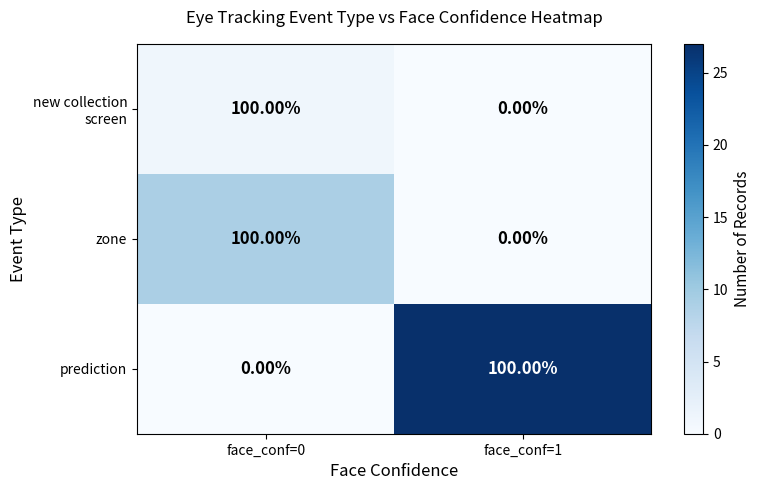

What is the difference between the highest and lowest values at face_conf=1?

100